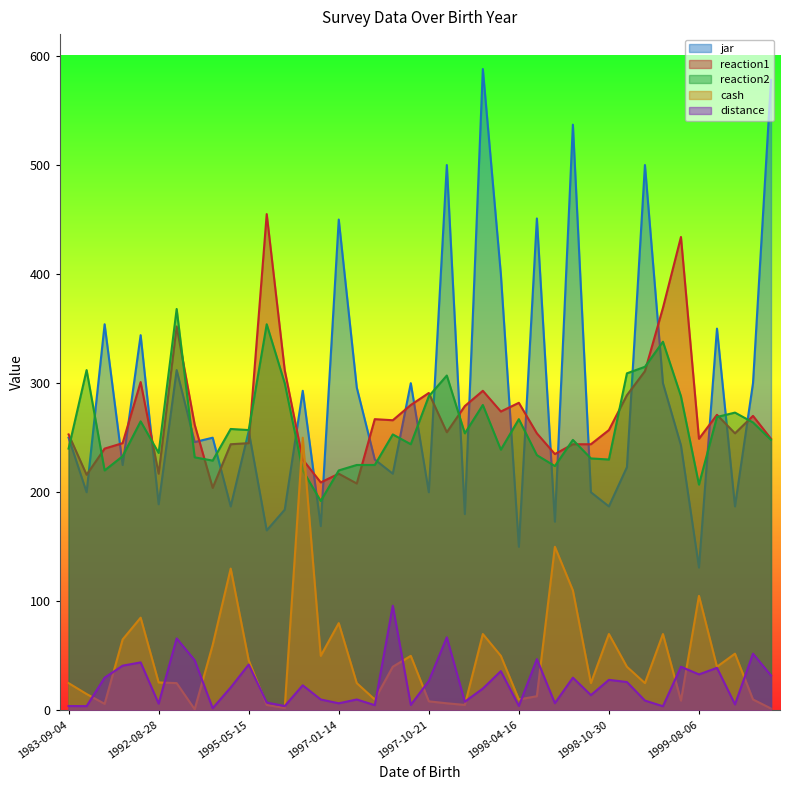

What are all the series names shown in the legend?

jar, reaction1, reaction2, cash, distance